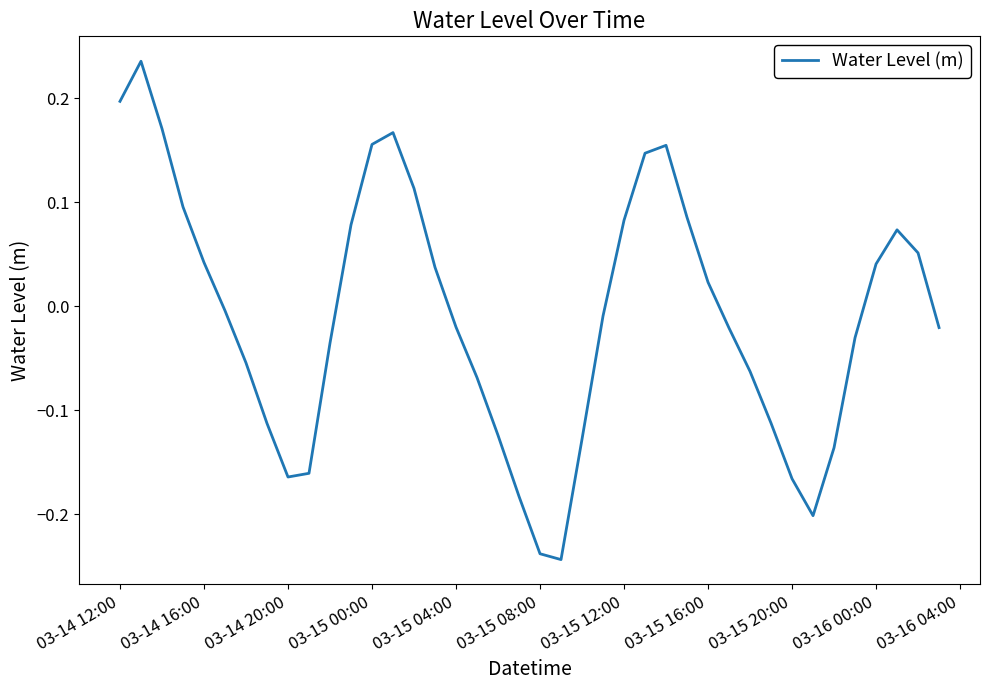

What is the difference between the maximum and minimum values?

0.5